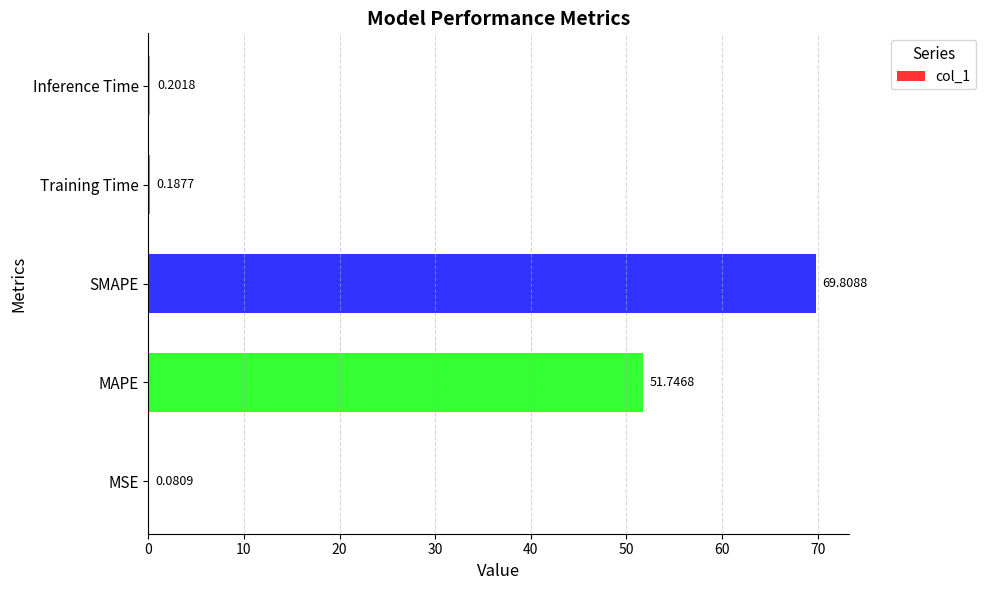

Which has a higher value, Training Time or Inference Time?

Inference Time